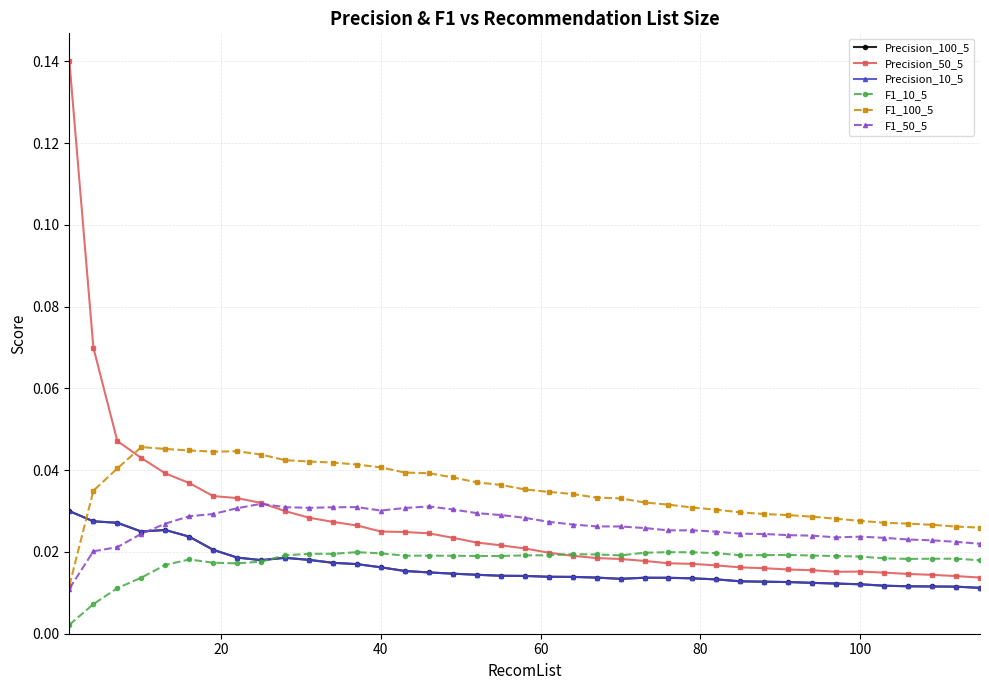

Is this an area chart (filled region under the line)?

No